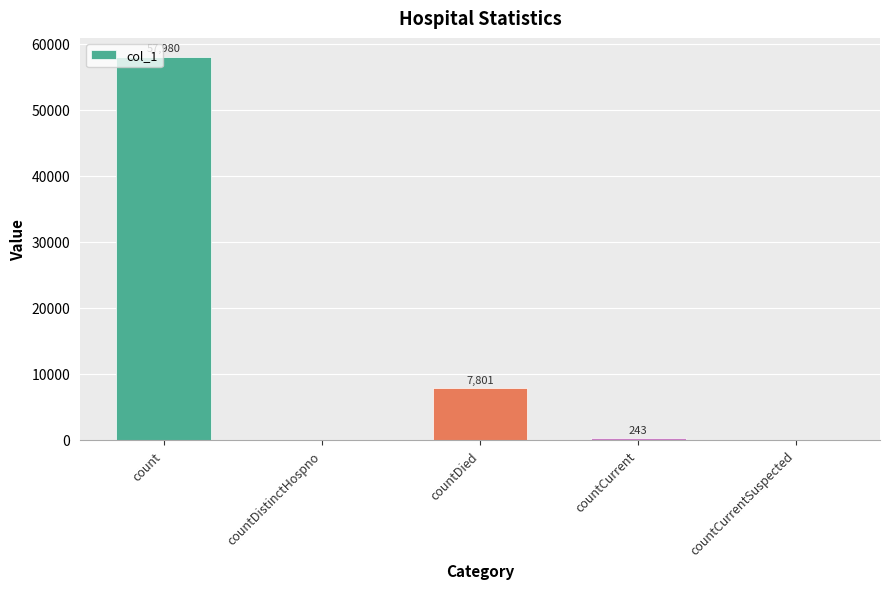

Reading left to right, transcribe all the data shown in this chart.

57980	0	7801	243	0